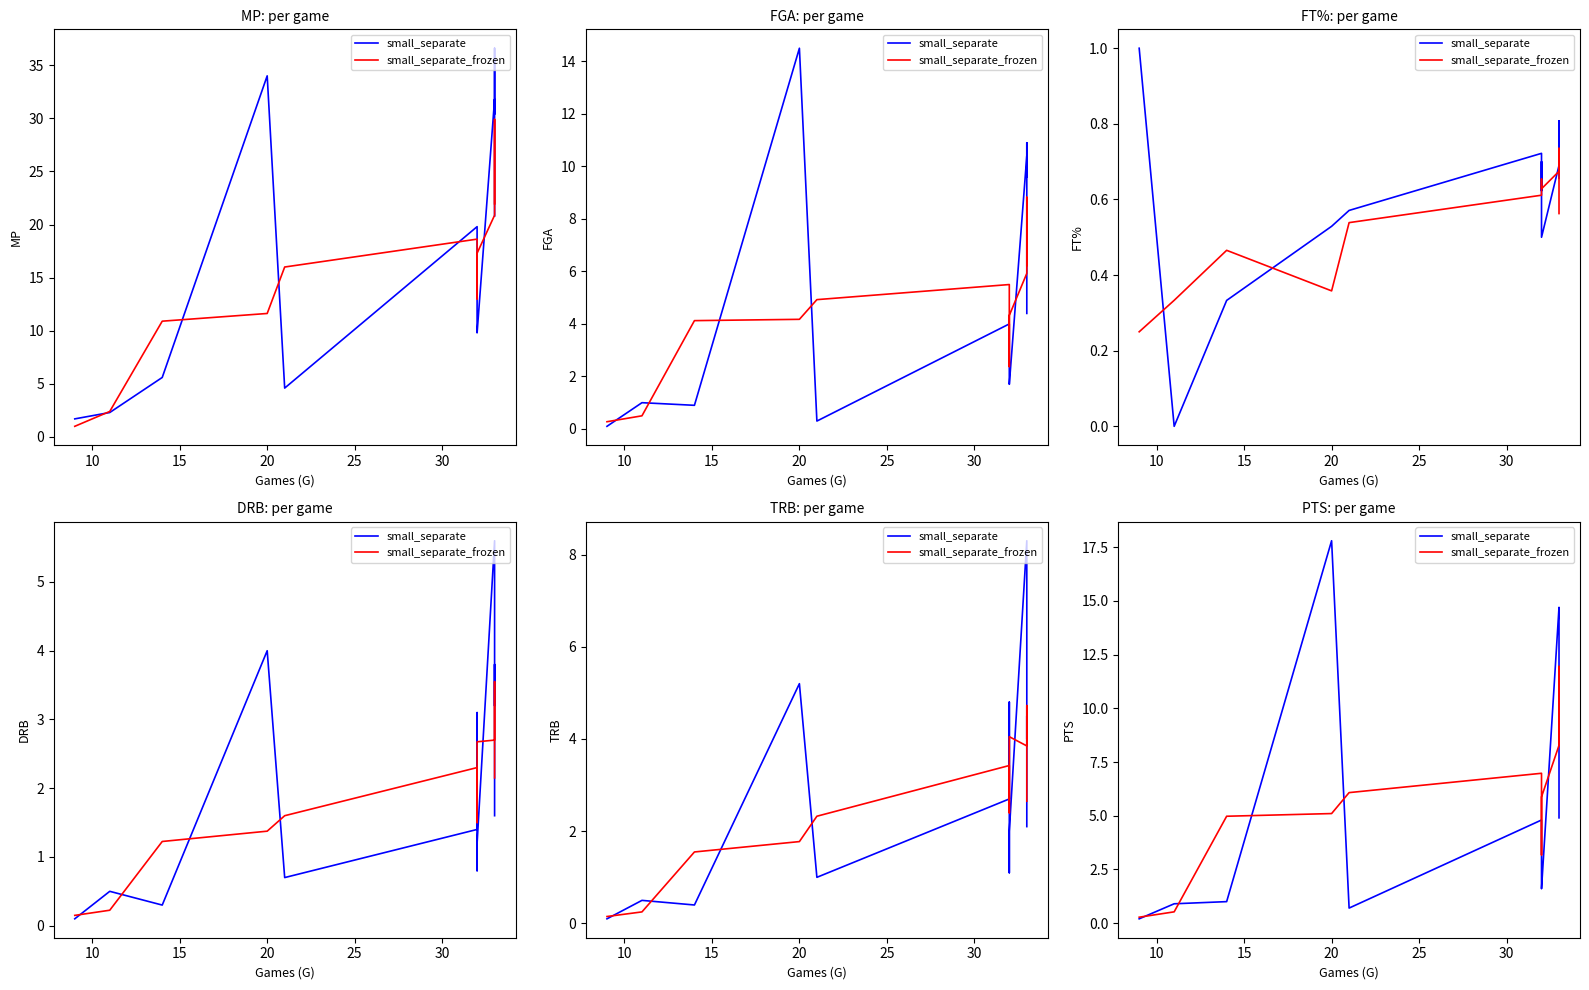

The small_separate_frozen series shows 0.7 at 10. True or false?

False